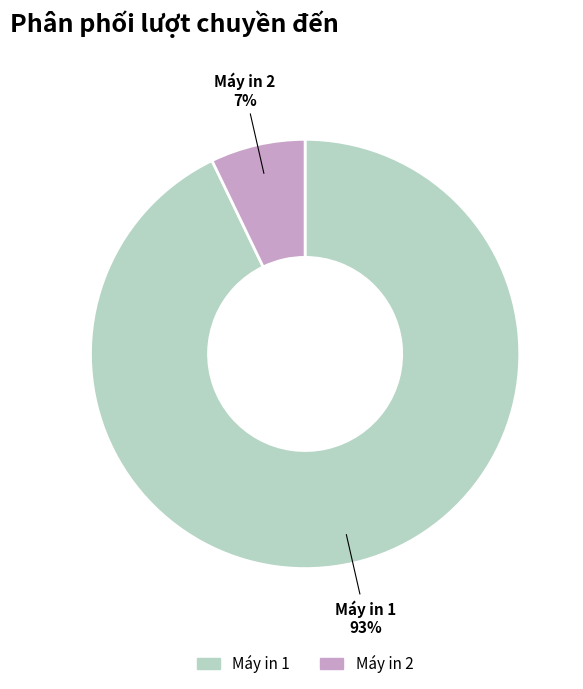

Rank the categories by value from highest to lowest.

Máy in 1, Máy in 2